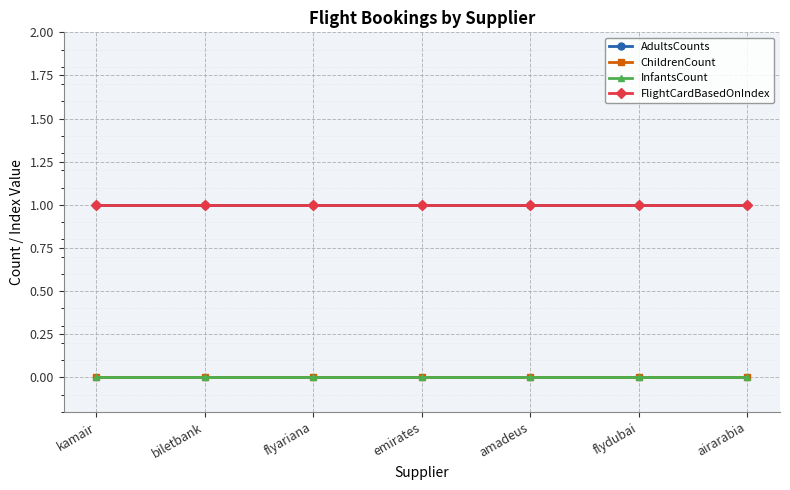

Is this an area chart (filled region under the line)?

No